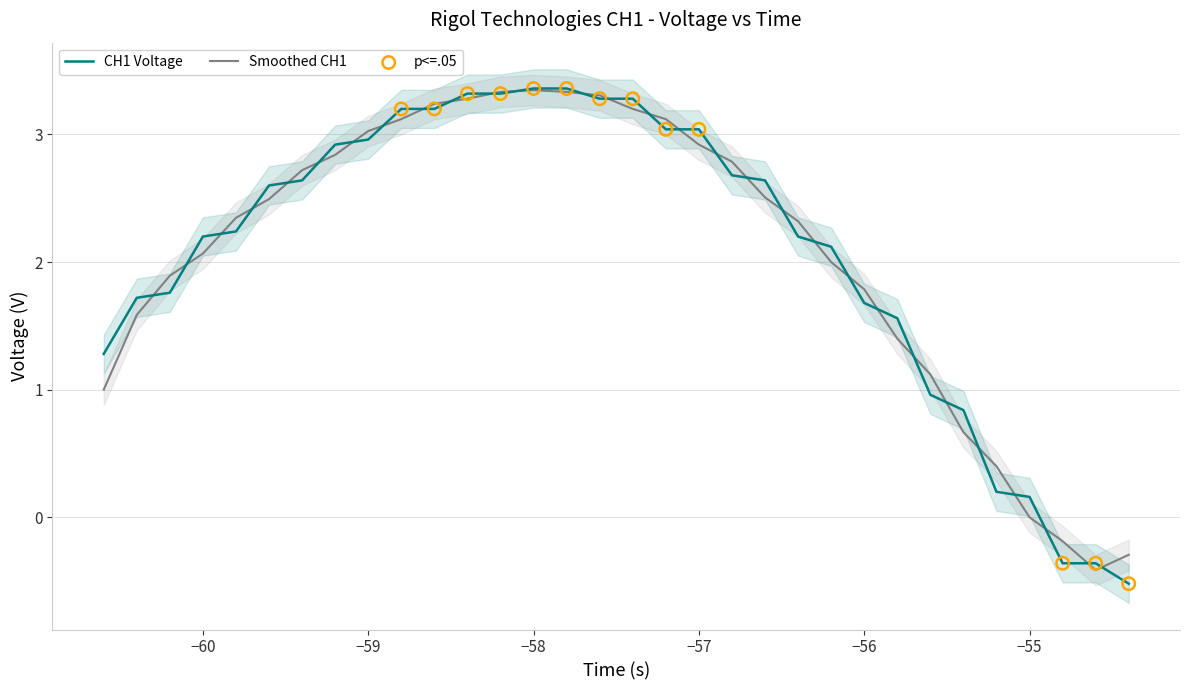

What is the highest value of the CH1 Voltage series?

3.4